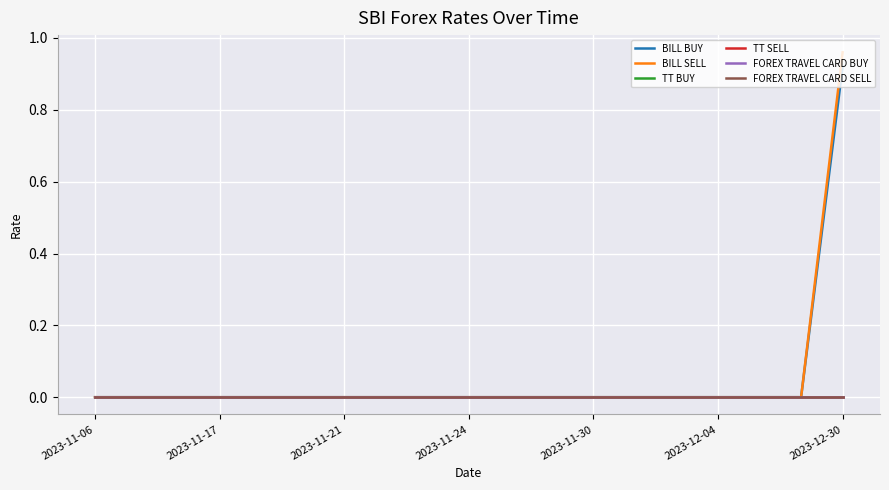

Which series has the widest spread of values?

BILL SELL